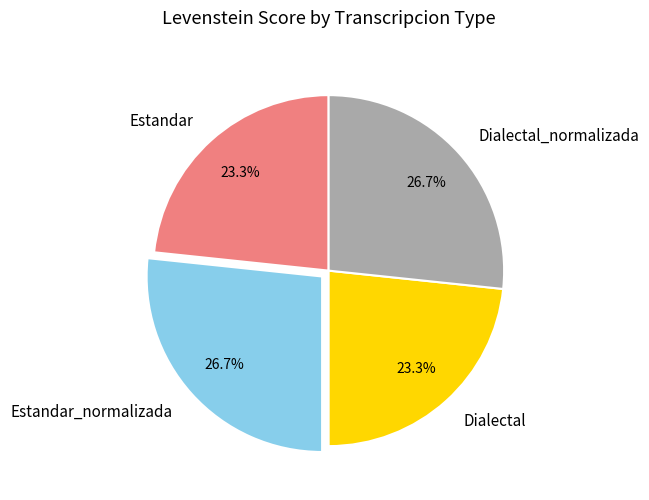

How many segments does this pie chart have?

4